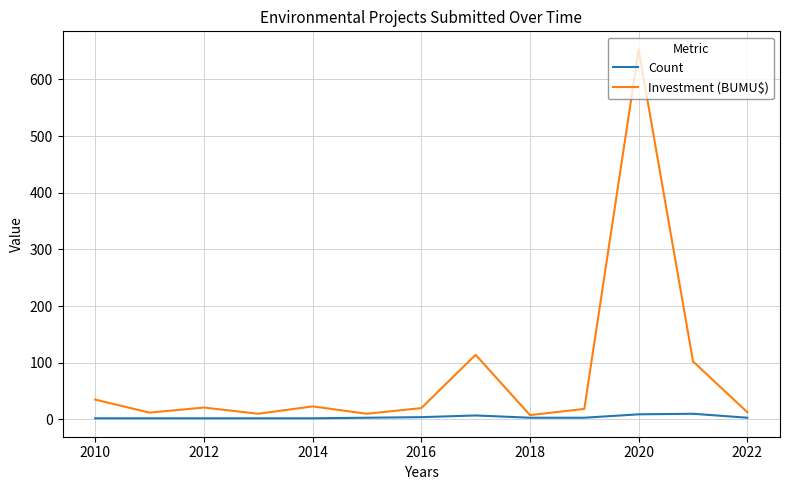

How many interior local peaks does the Investment (BUMU$) series have?

4